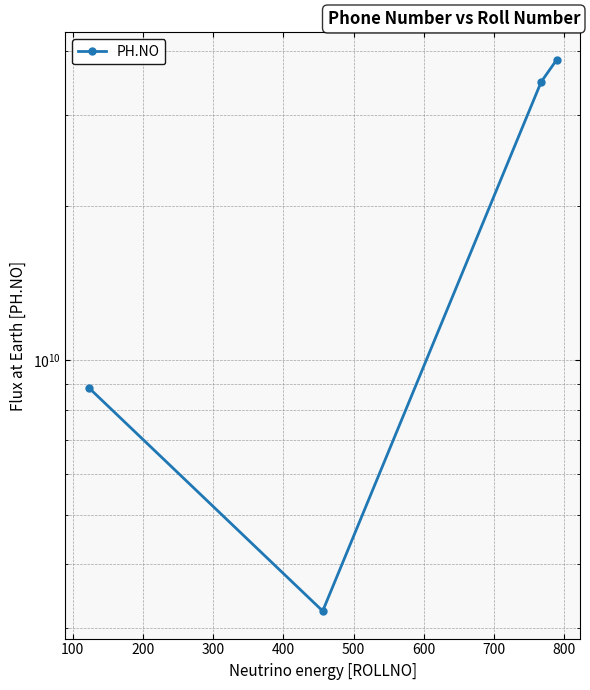

Count the number of values greater than 34874833874.

1